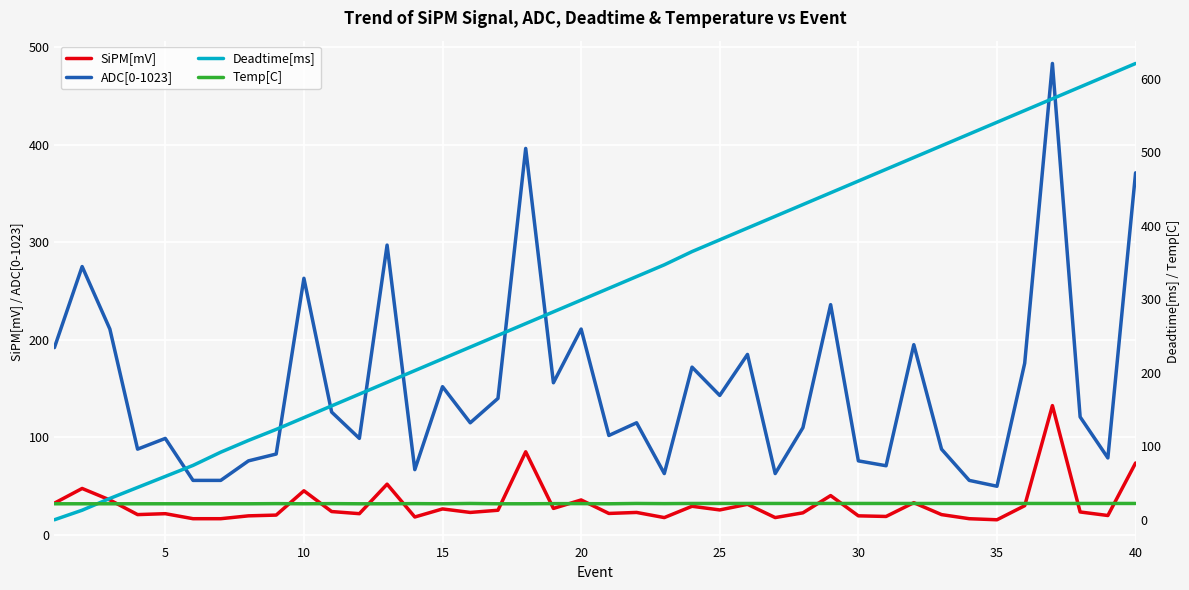

True or false: ADC[0-1023] and SiPM[mV] intersect in this chart.

False